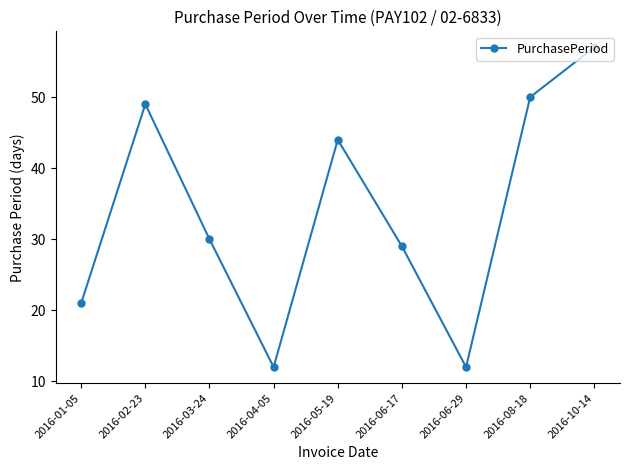

What is the label of the 9th point from the right?

2016-01-05